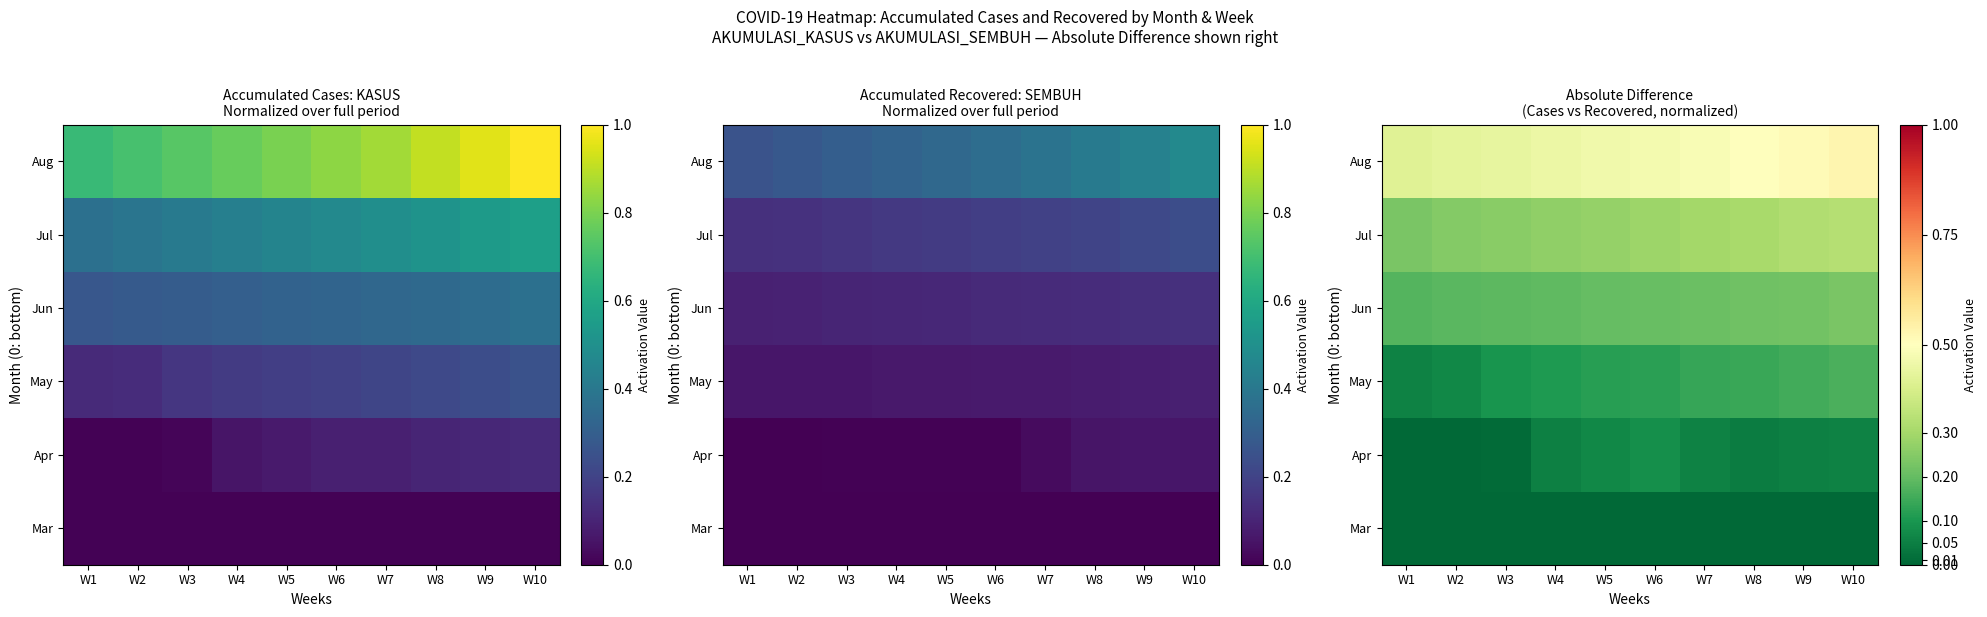

At how many categories does at least one series exceed 0?

10